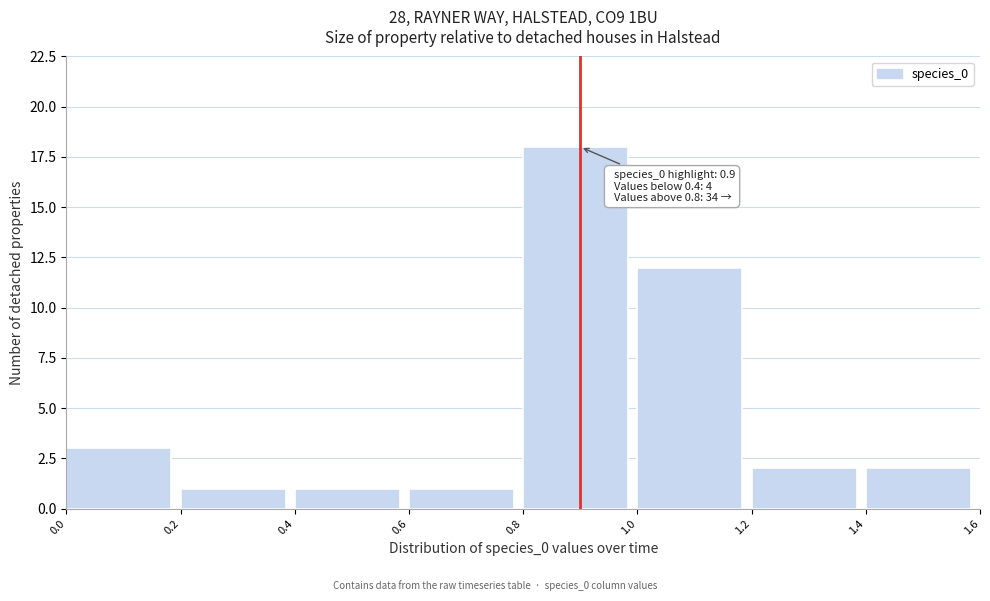

Over which range of the x-axis is the bar tallest?

0.8 to 1.0